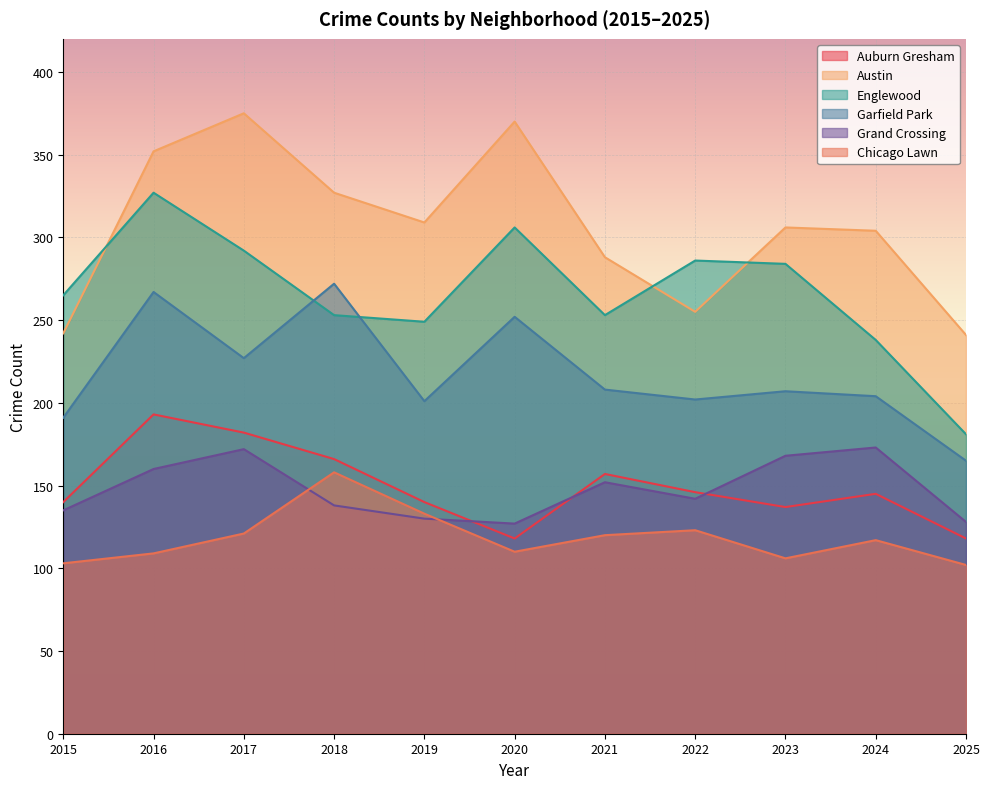

True or false: Austin and Garfield Park cross at least once.

False